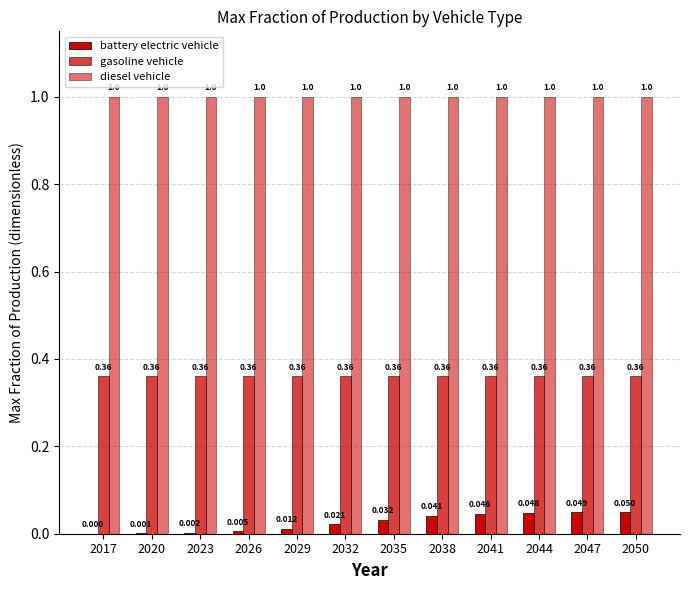

How many categories are shown in the chart?

12